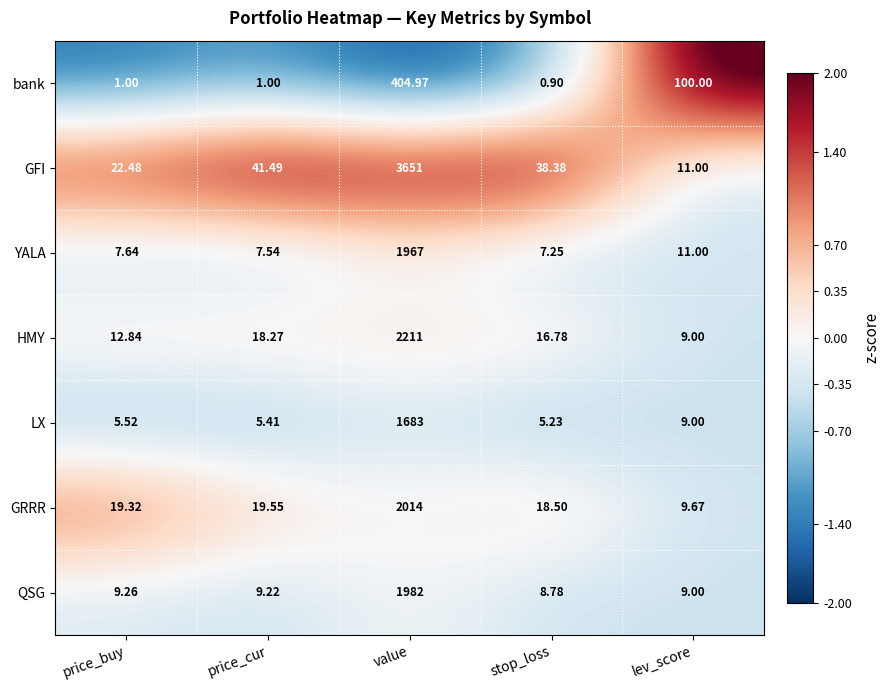

At which label does GRRR first exceed 19?

price_buy